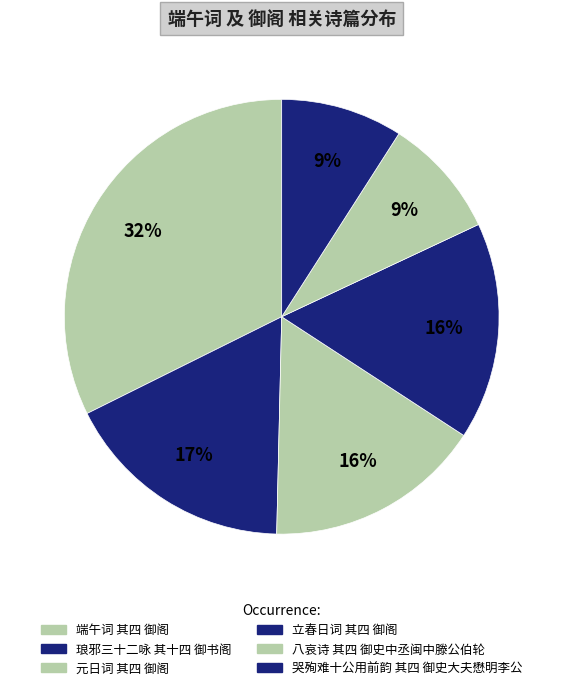

Count the number of slices in the pie.

6